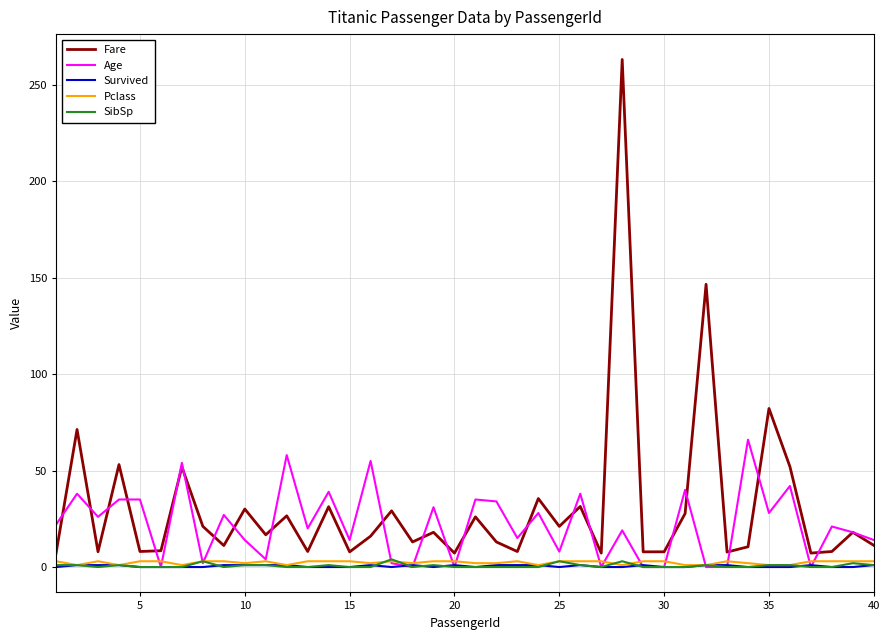

How many lines are shown in the chart?

5